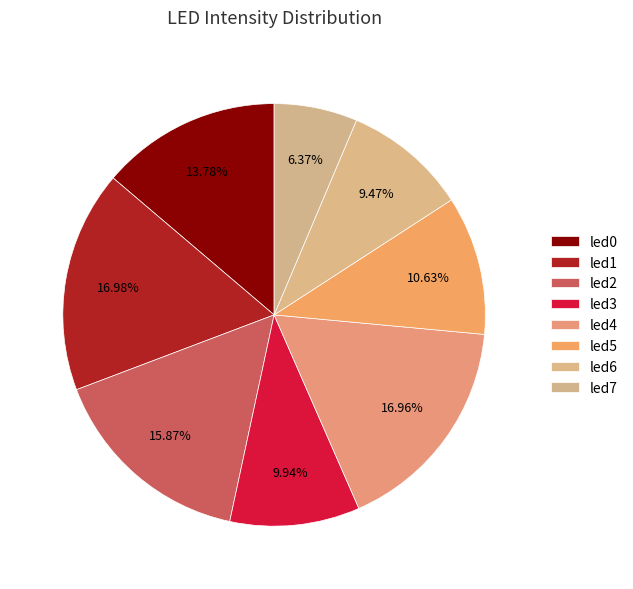

How many segments does this pie chart have?

8